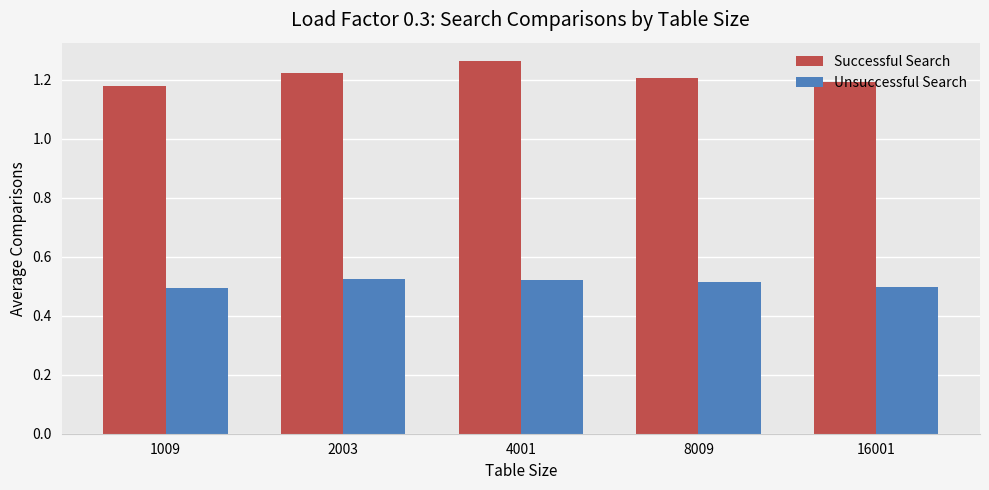

List the series in order of their peak value, highest first.

Successful Search, Unsuccessful Search